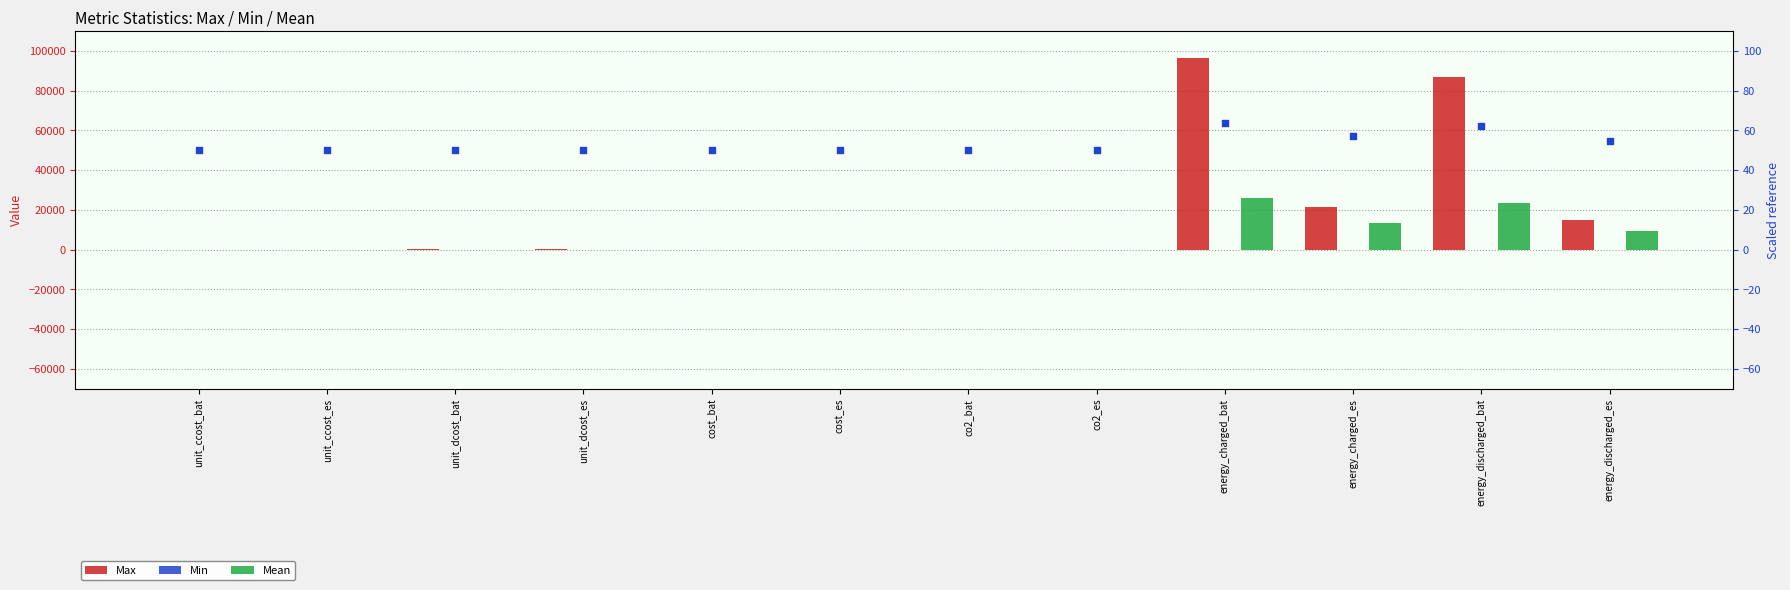

Is the value of Mean at energy_discharged_es greater than the value of Max at cost_es?

Yes